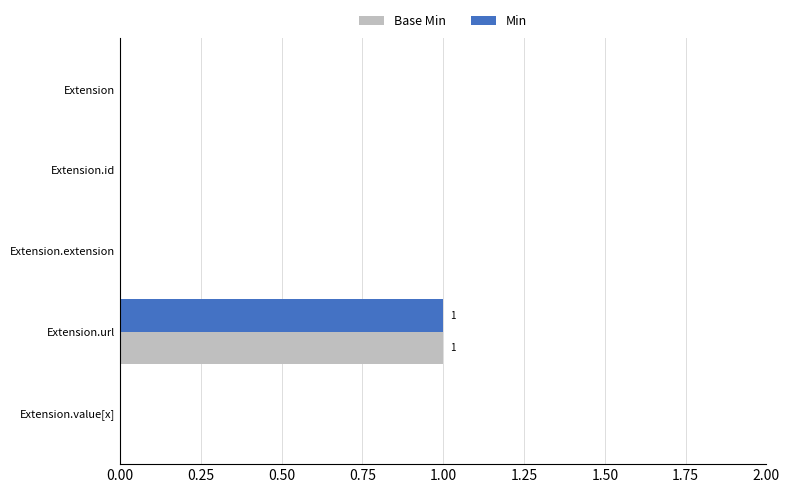

How many series are shown in this chart?

2